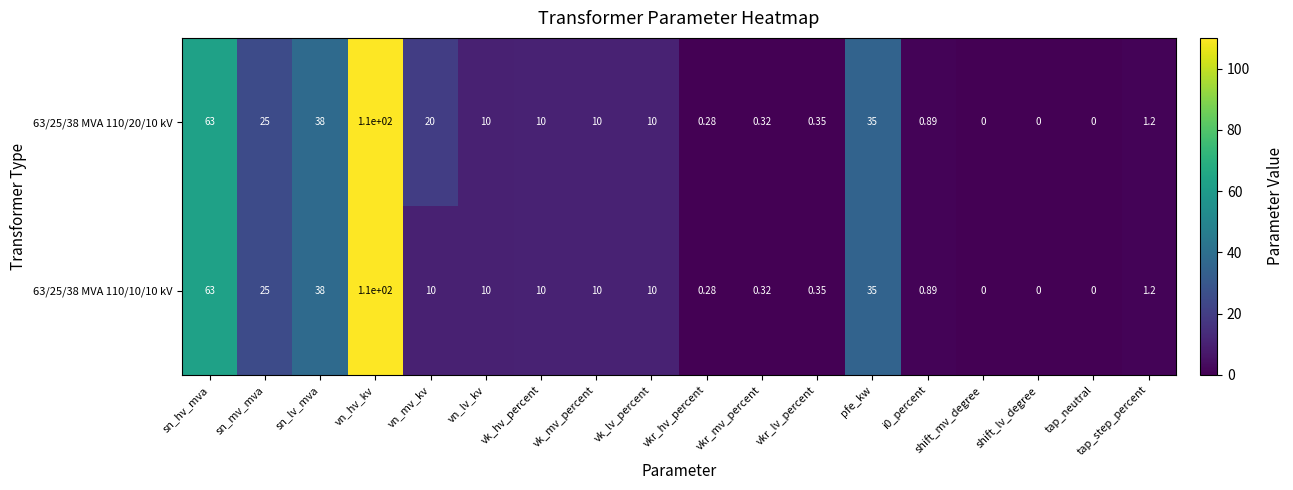

Where is 63/25/38 MVA 110/20/10 kV nearest to the value 55?

sn_hv_mva